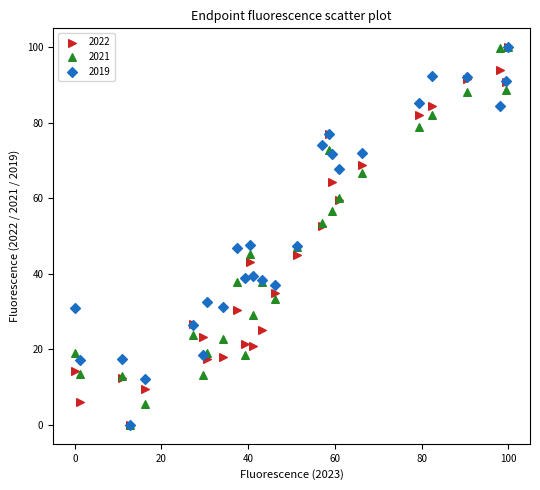

What are all the series names shown in the legend?

2022, 2021, 2019